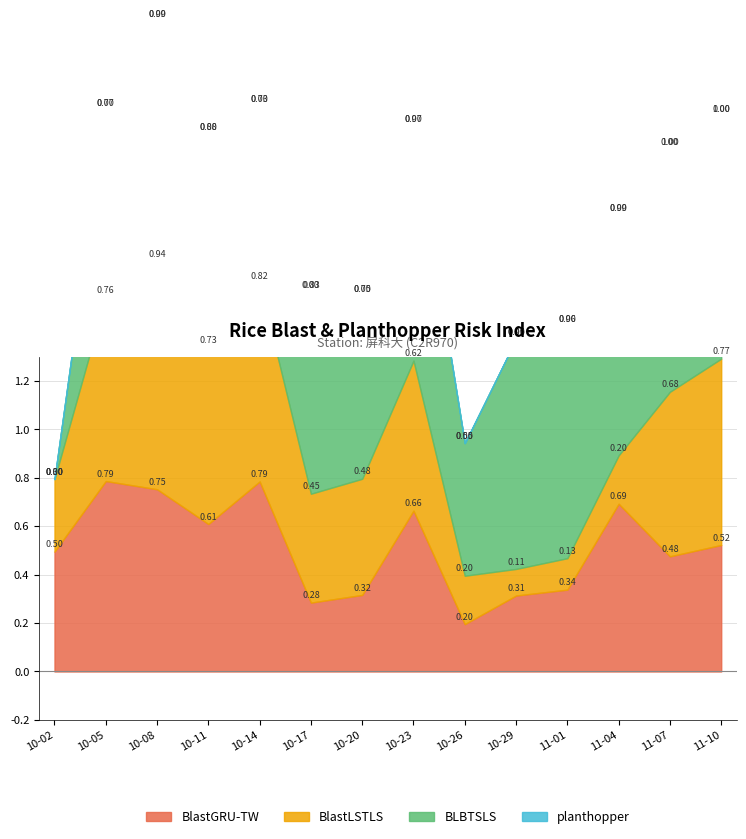

How many lines are shown in the chart?

4